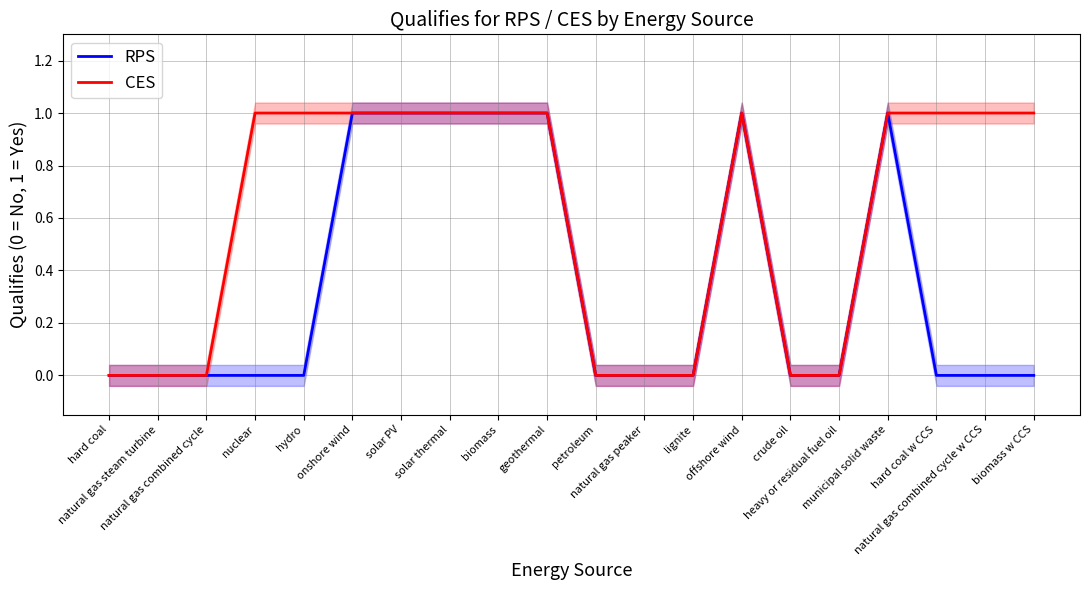

How many data points does each series have?

20